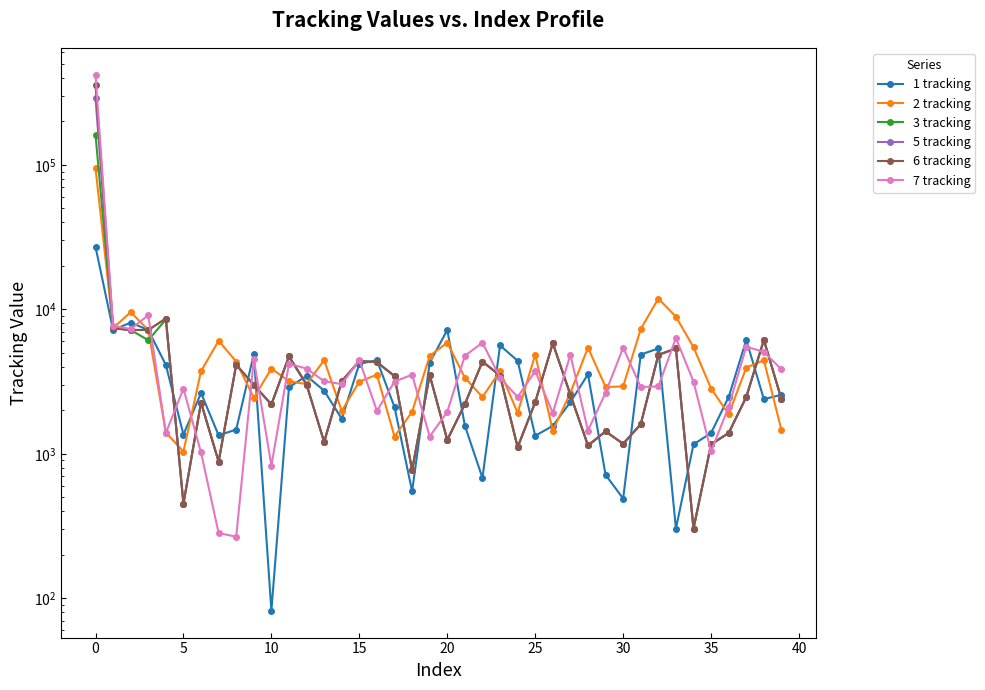

Is it true that 5 tracking equals 2391 at 39?

True